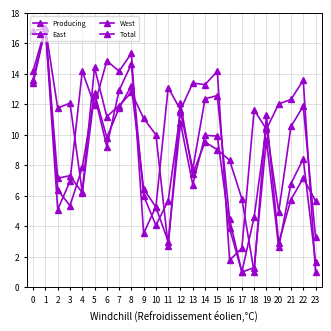

How many interior local peaks does the West series have?

9